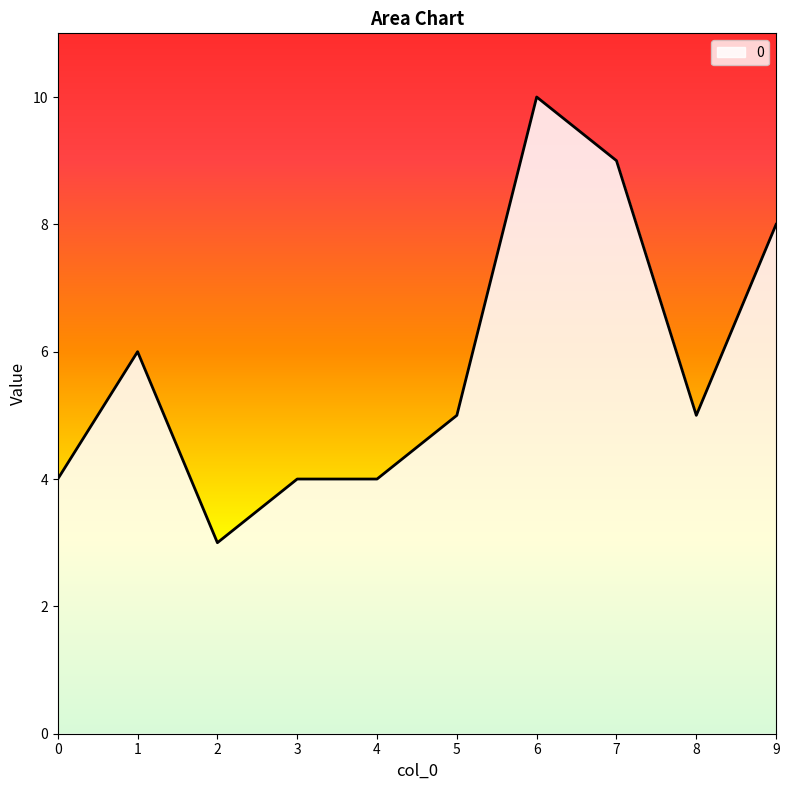

What is the difference between the maximum and minimum values?

7